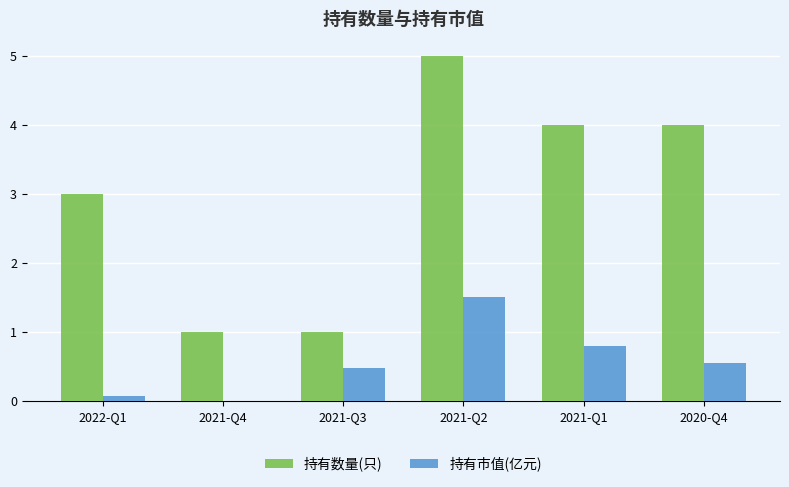

How many values in the 持有市值(亿元) series exceed 0?

5